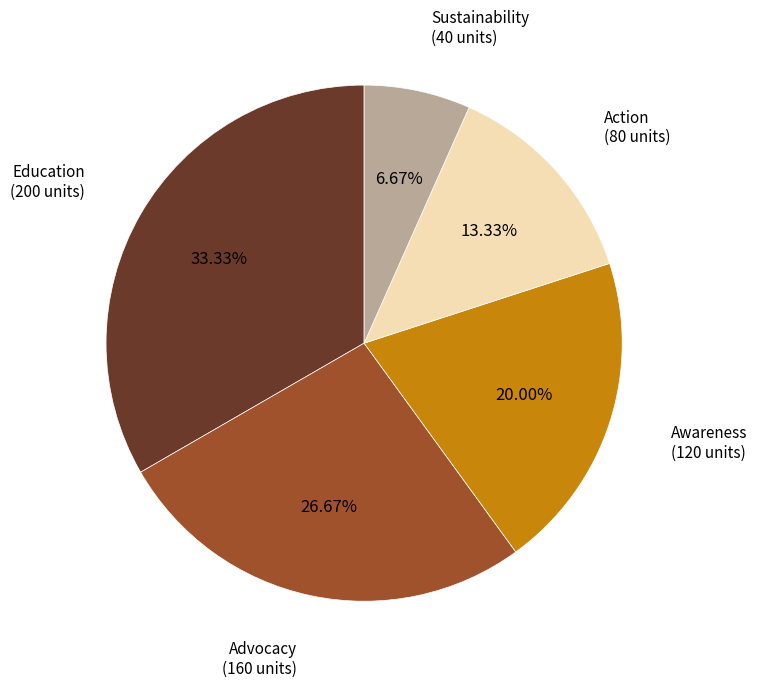

Is there a majority slice in this chart?

No